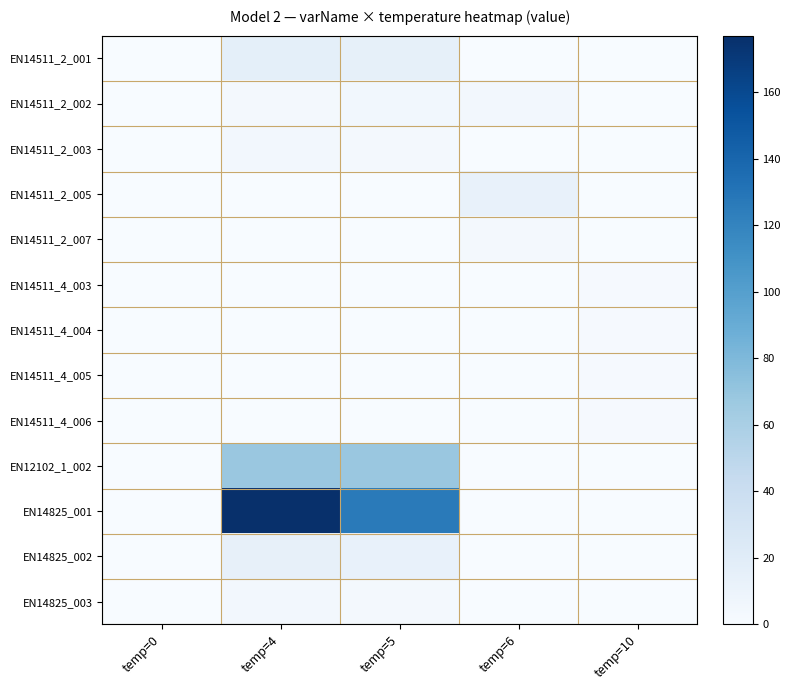

How many series are shown in this chart?

13